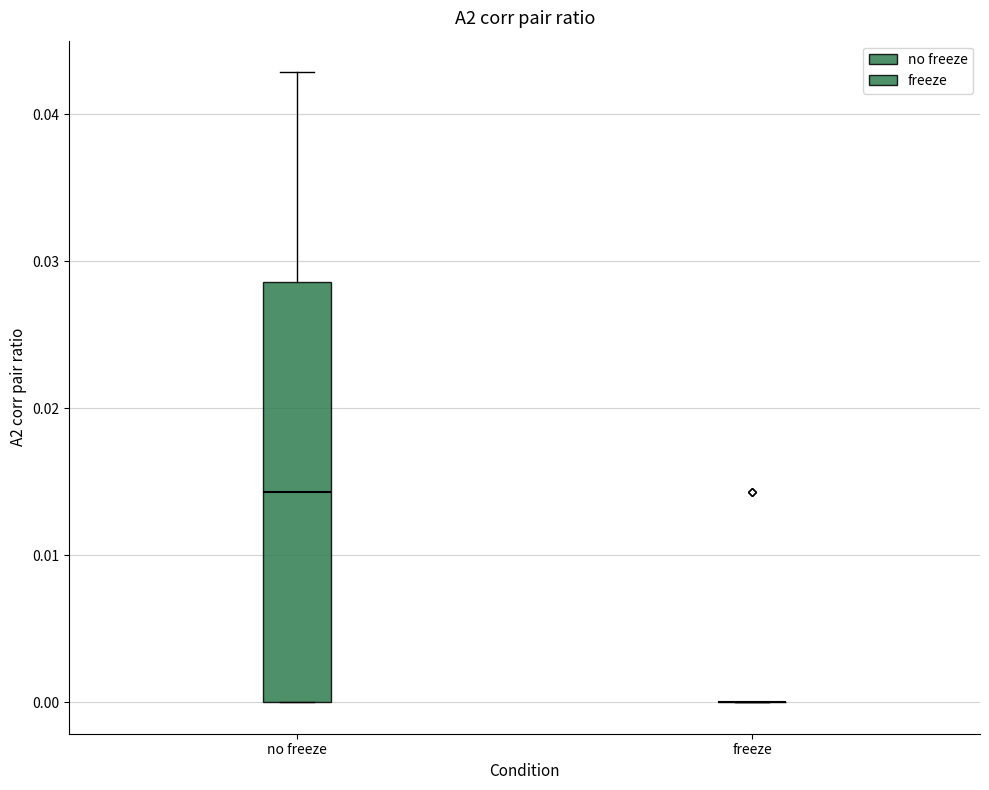

Reading left to right, transcribe this box plot: for each box, give where its median line is, the range the box spans, and where its two whiskers end, as read against the y-axis. The values are not printed on the chart, so give them approximately, as read against the axis.

no freeze: median 0.014, box 0.000 to 0.029, whiskers 0.000 to 0.043
freeze: box collapsed to a line at 0.000, whiskers 0.000 to 0.000